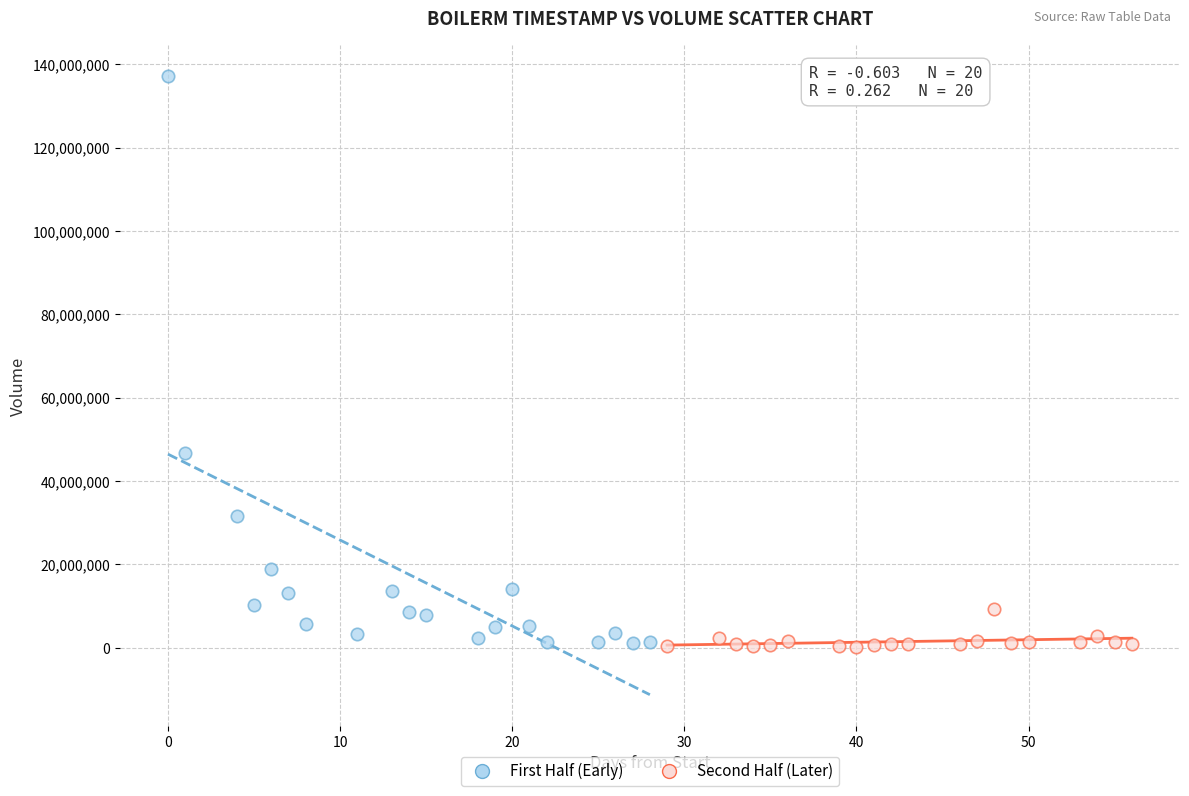

Which series has the widest spread of Y values?

First Half (Early)